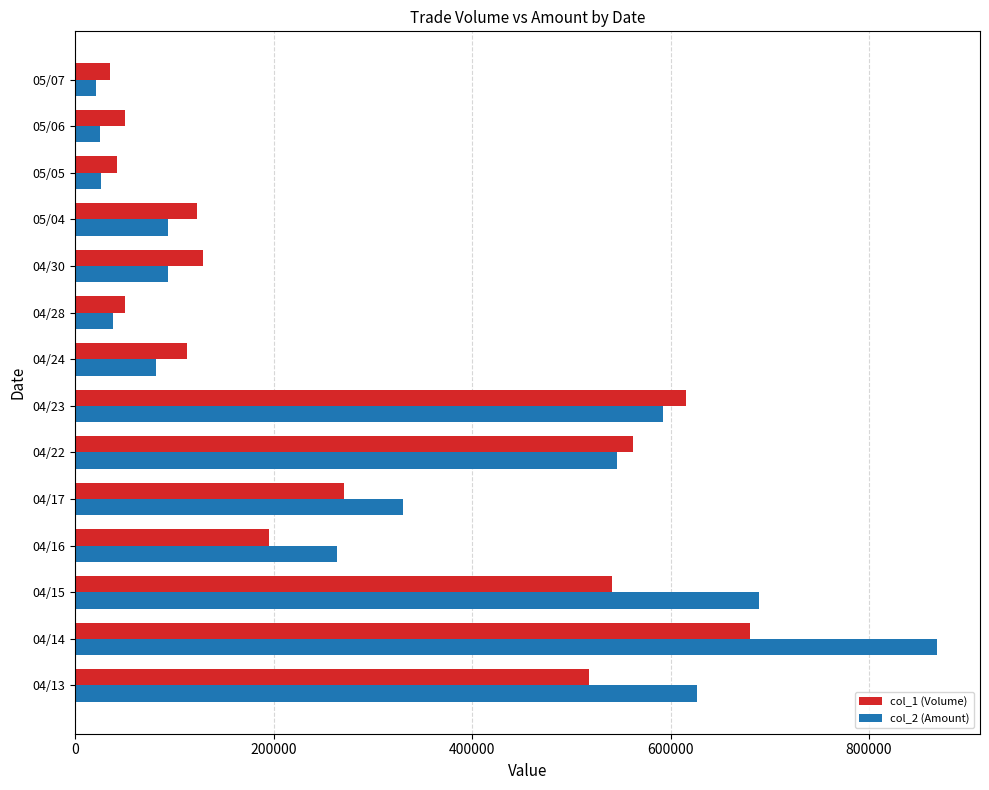

What are all the series names shown in the legend?

col_1 (Volume), col_2 (Amount)